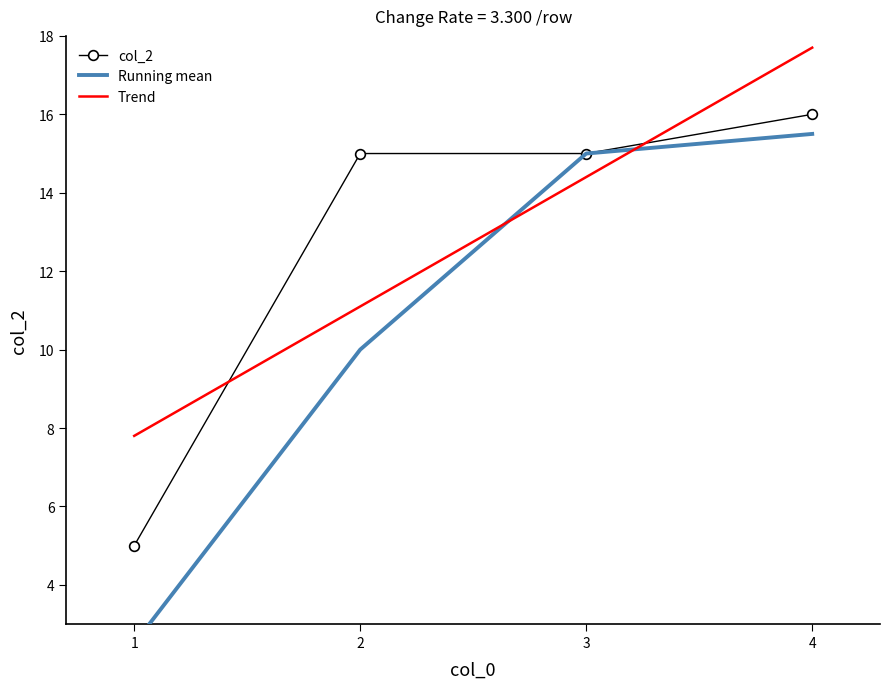

What is the sum of all Trend values?

51.0